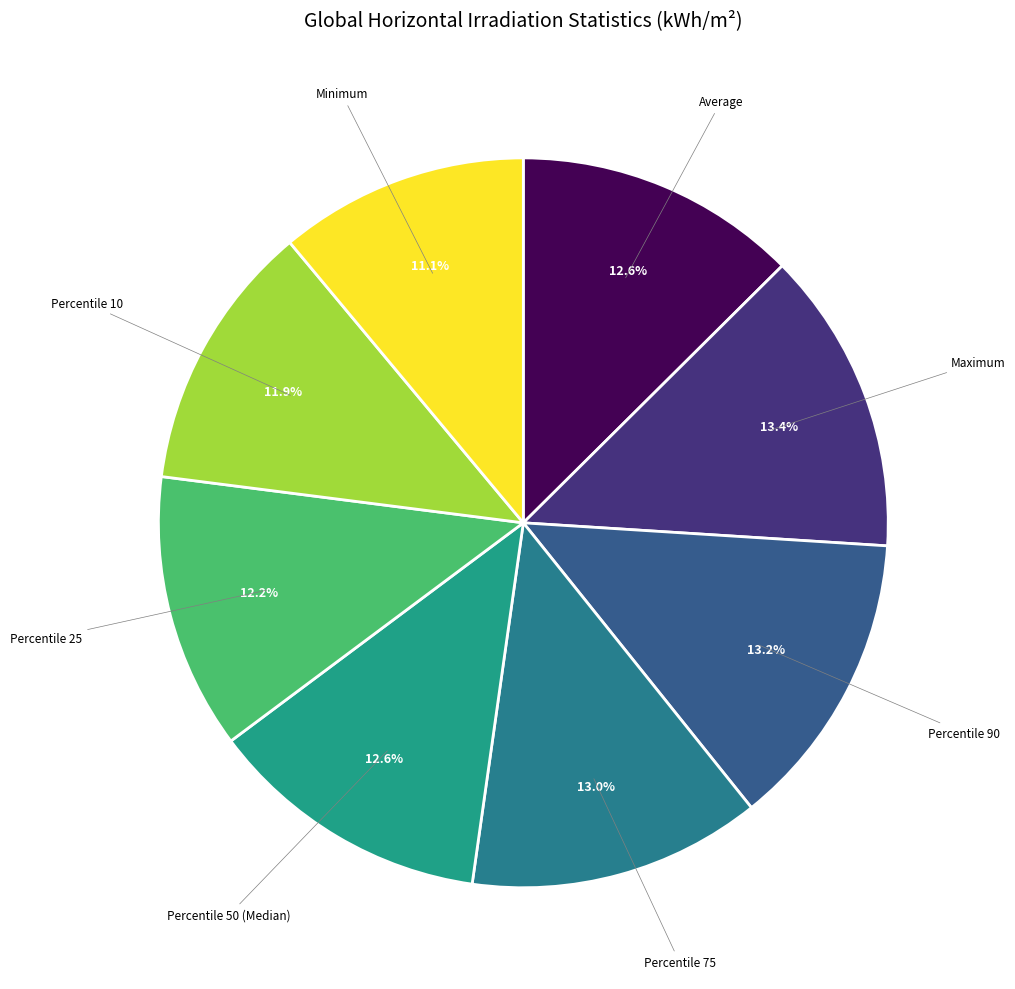

Count the number of slices in the pie.

8